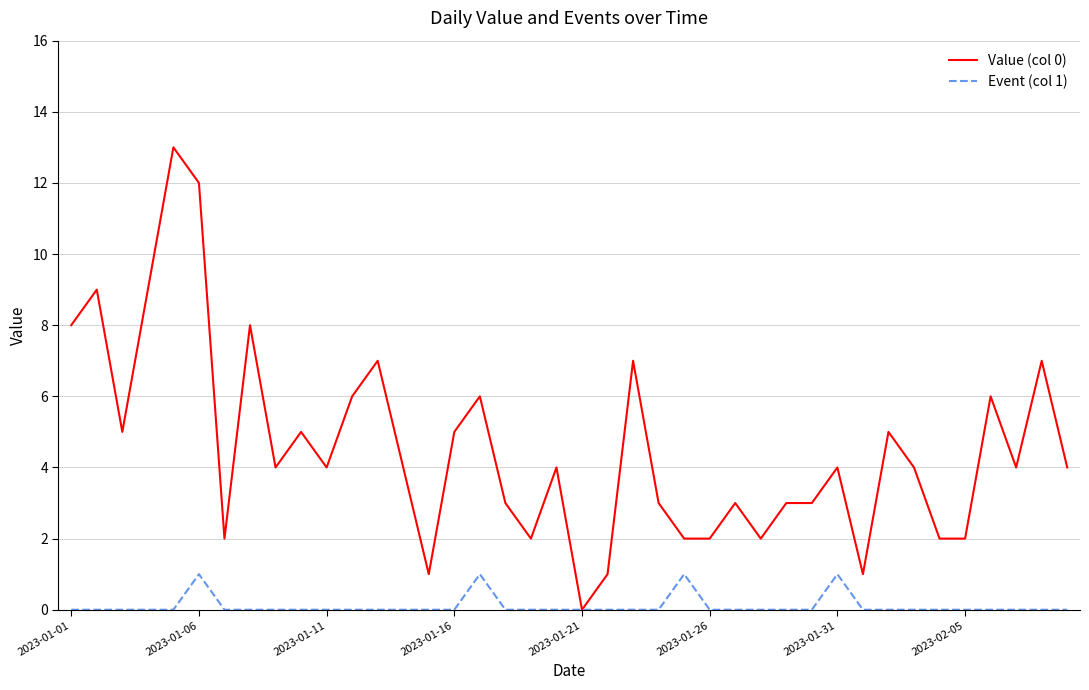

Which series has the largest range (max minus min)?

Value (col 0)